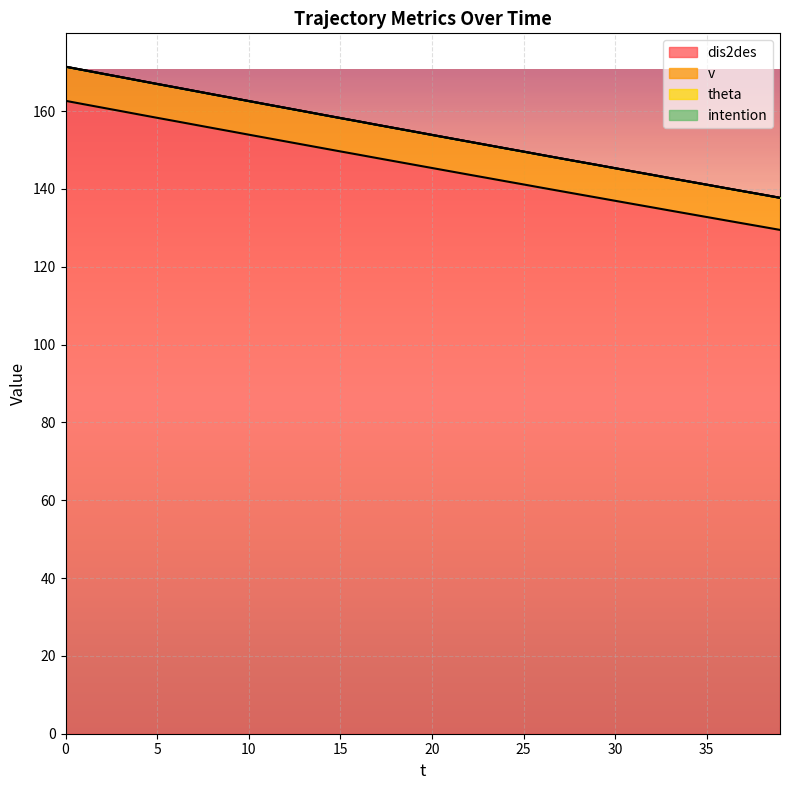

Does the chart display data point markers on the line(s)?

No